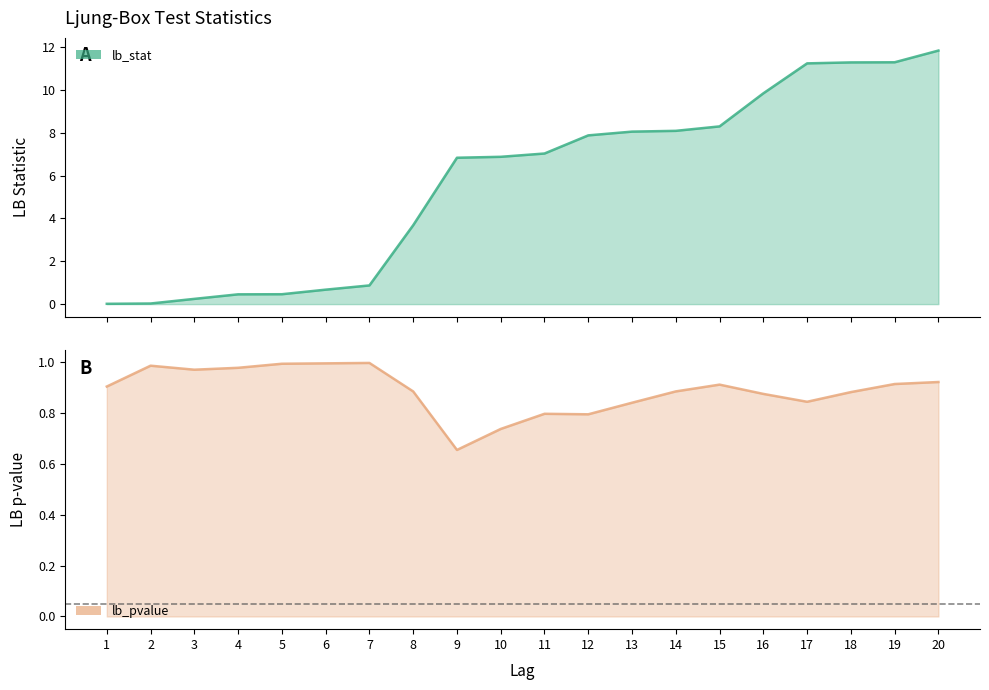

List the series in order of their peak value, lowest first.

lb_pvalue, lb_stat